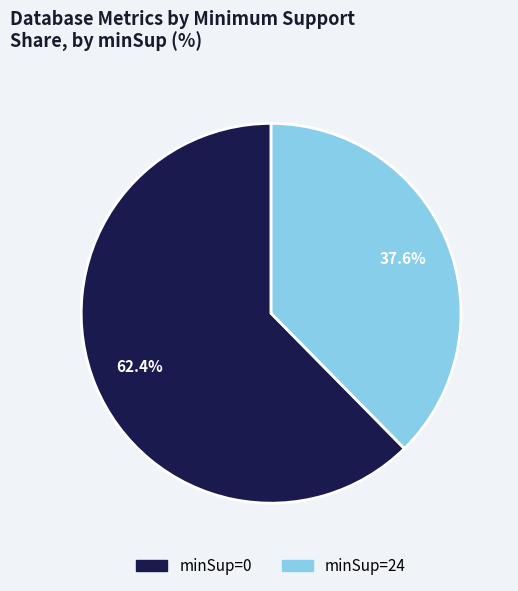

To the nearest percent, what is the difference between the largest and smallest slice percentages?

25%